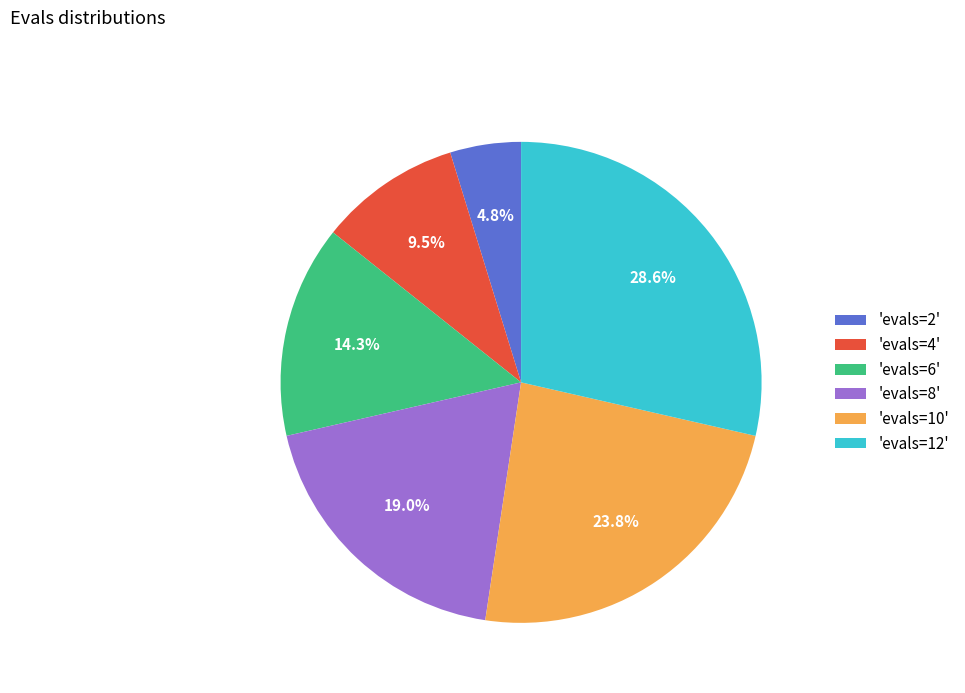

Do 'evals=8' and 'evals=10' together represent more than half of the pie?

No